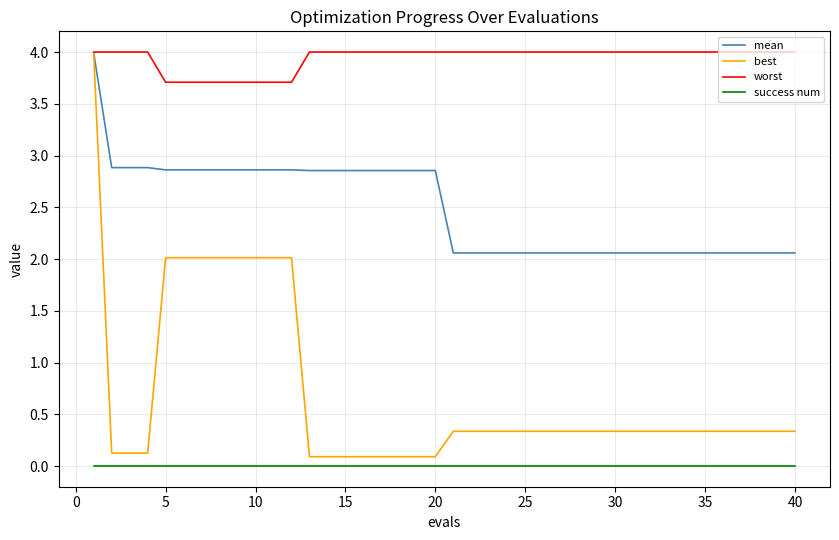

What are all the series names shown in the legend?

mean, best, worst, success num